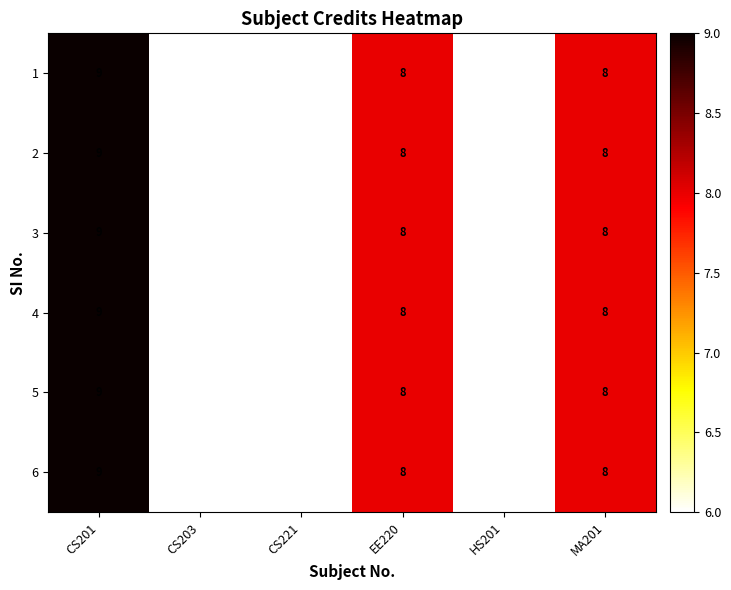

At which label does 5 first exceed 8?

CS201